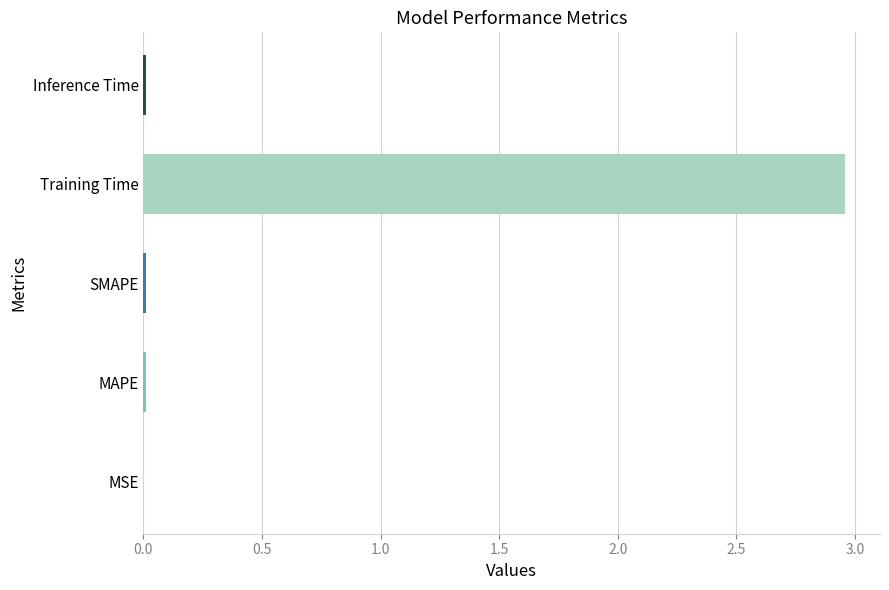

Which category has the highest value across all series?

Training Time